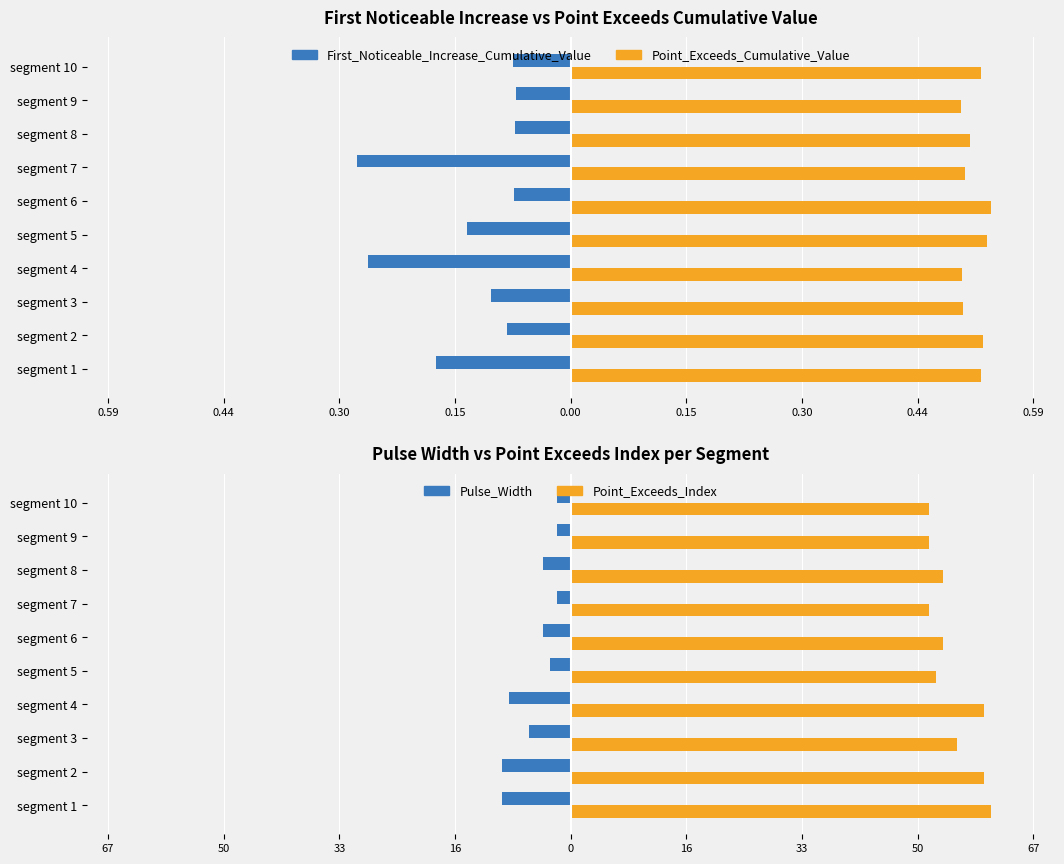

How many bars are there in total?

40